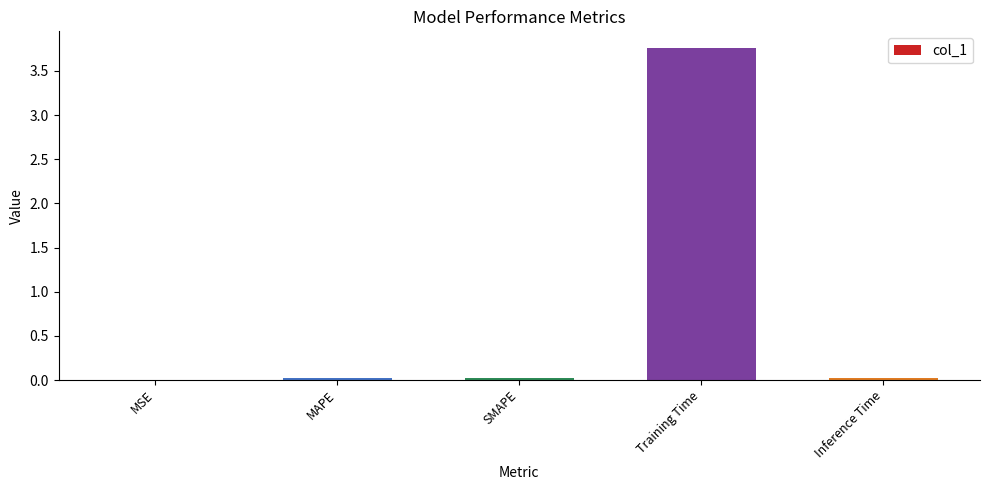

What is the maximum value shown in the chart?

3.8